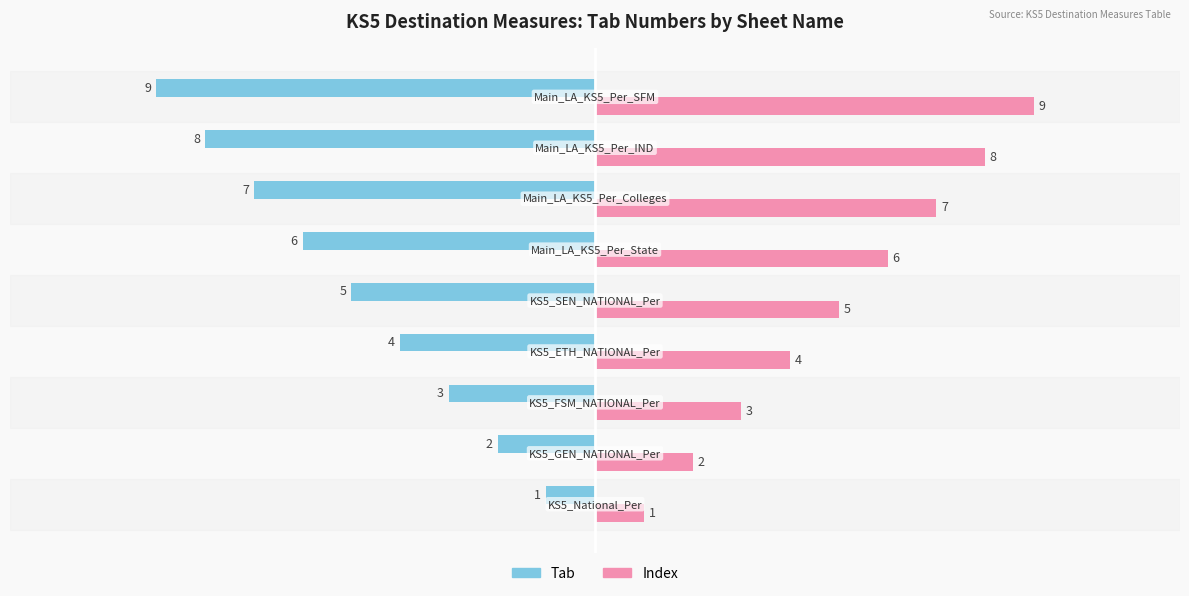

Which series has the largest total across all categories?

Index